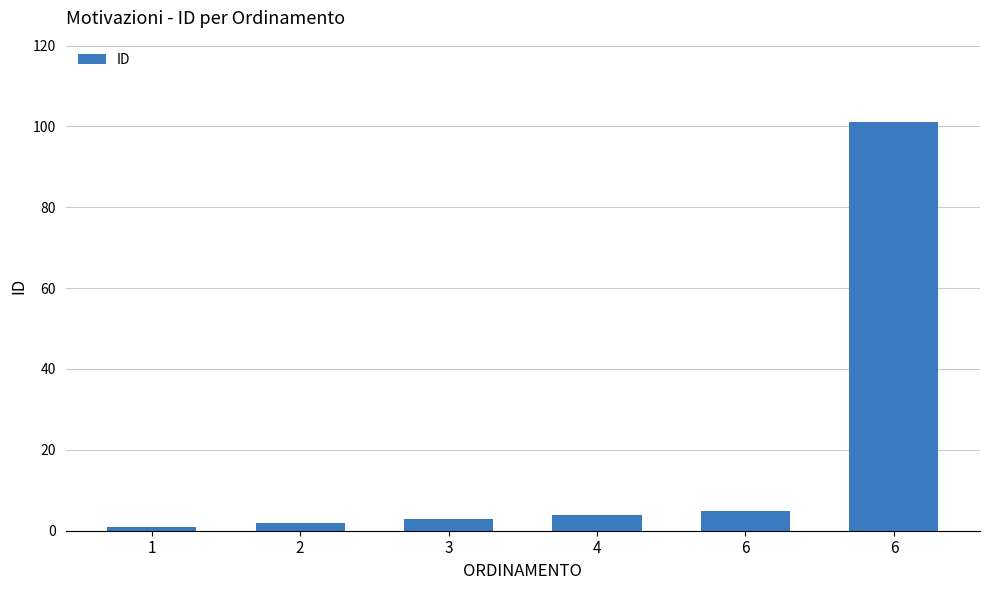

Reading left to right, extract all data points from this chart.

1=1	2=2	3=3	4=4	6=5	6=101